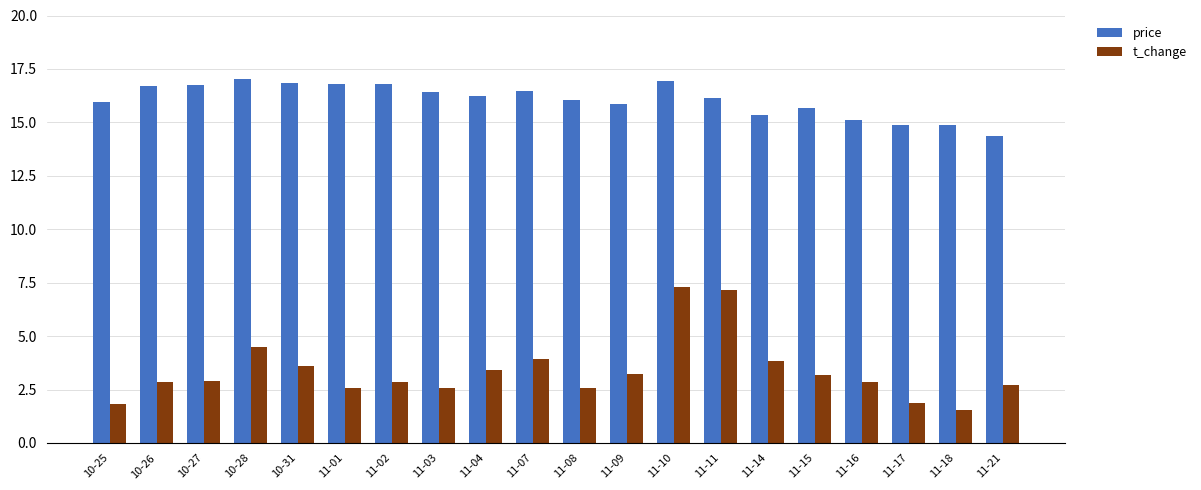

What is the sum of the price values at 11-11 and 11-15?

31.8